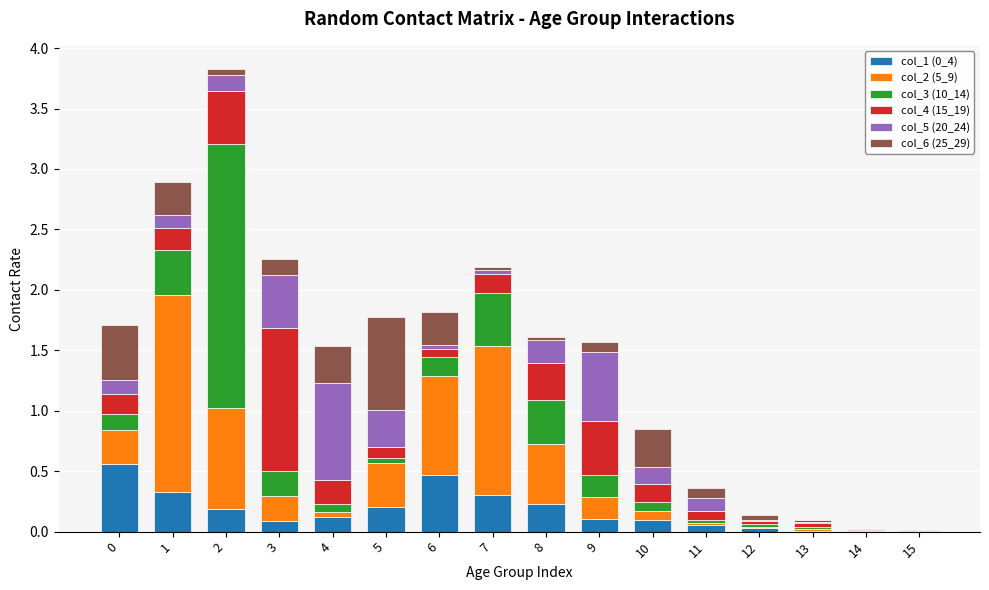

What is the total value across all series at 0?

1.7